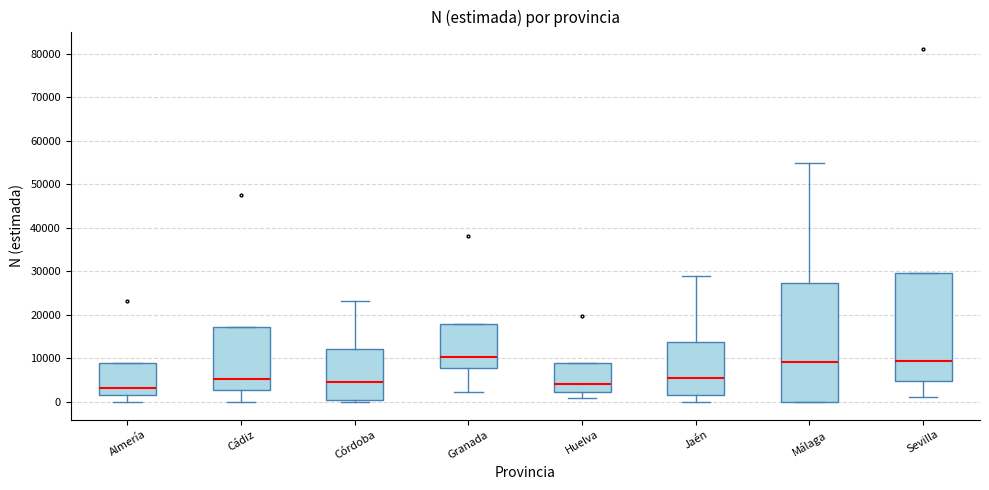

Which box is the tallest, from its lower edge to its upper edge?

Málaga